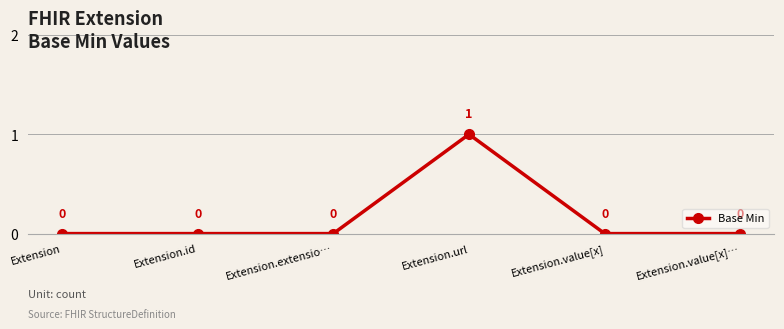

How many values exceed 0?

1